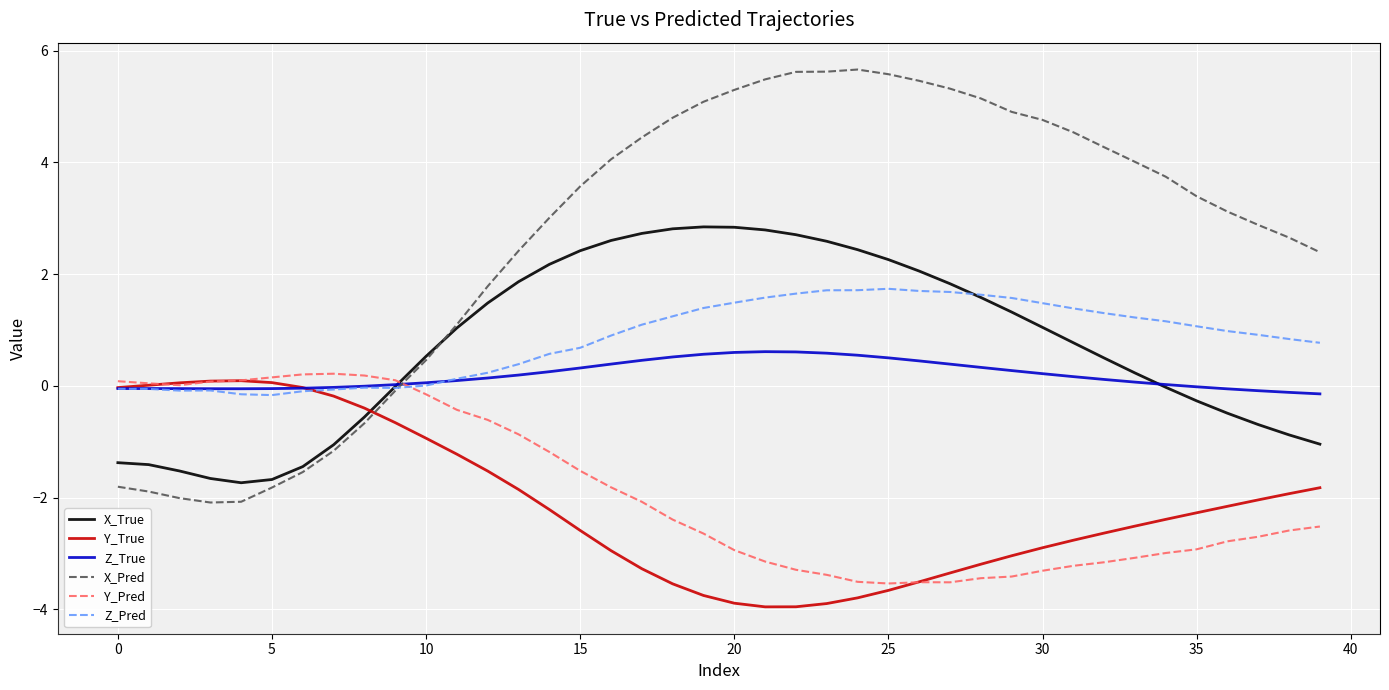

What is the highest value of the Z_Pred series?

1.7